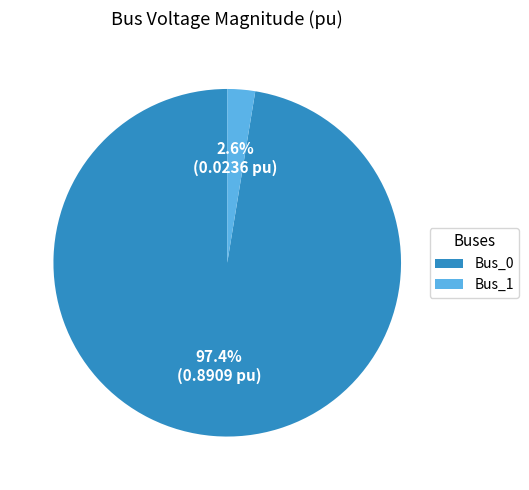

What is the smallest slice in the pie chart?

Bus_1